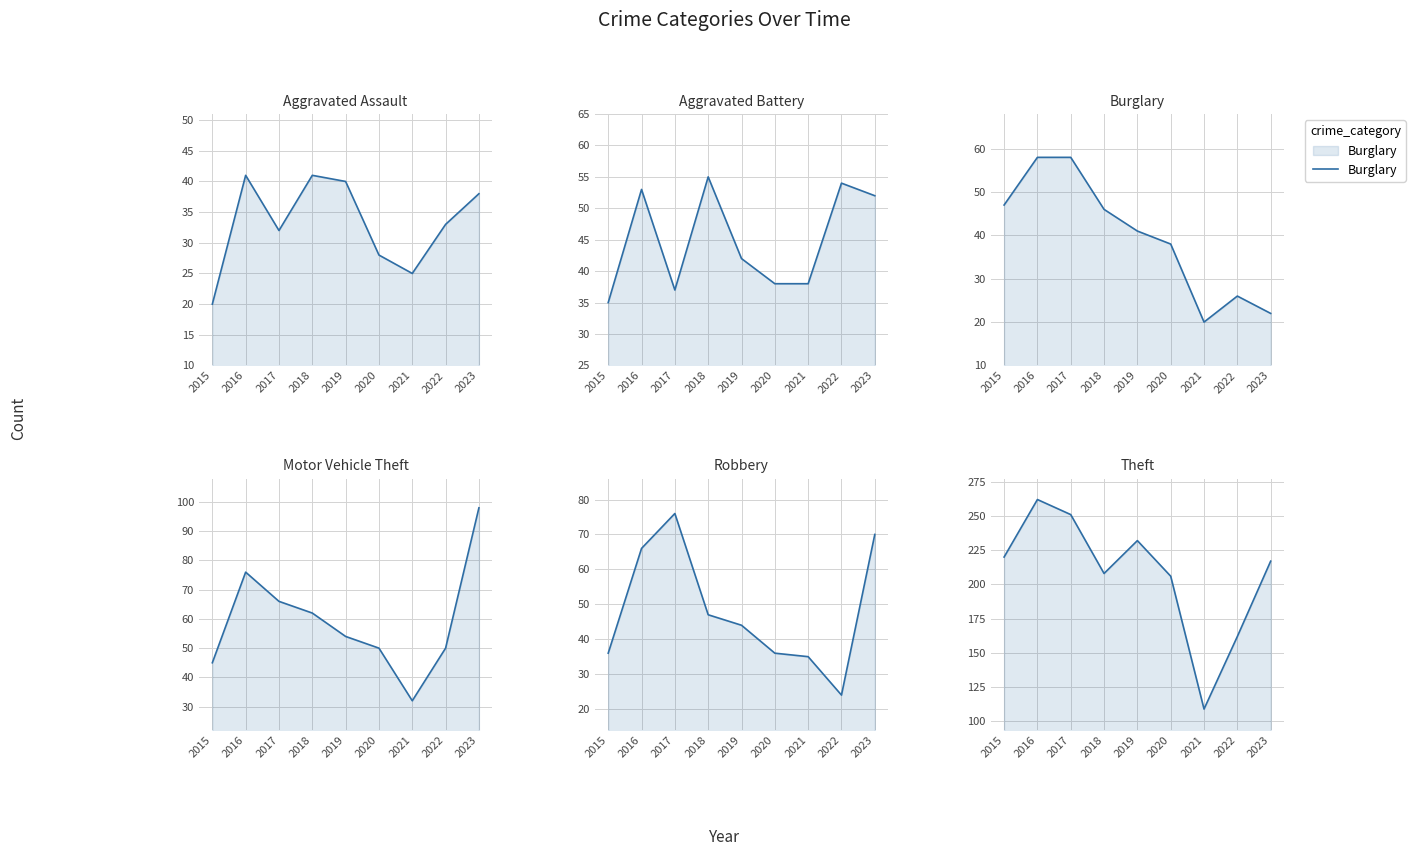

What value does the Burglary series have at 2017, to the nearest 5?

60